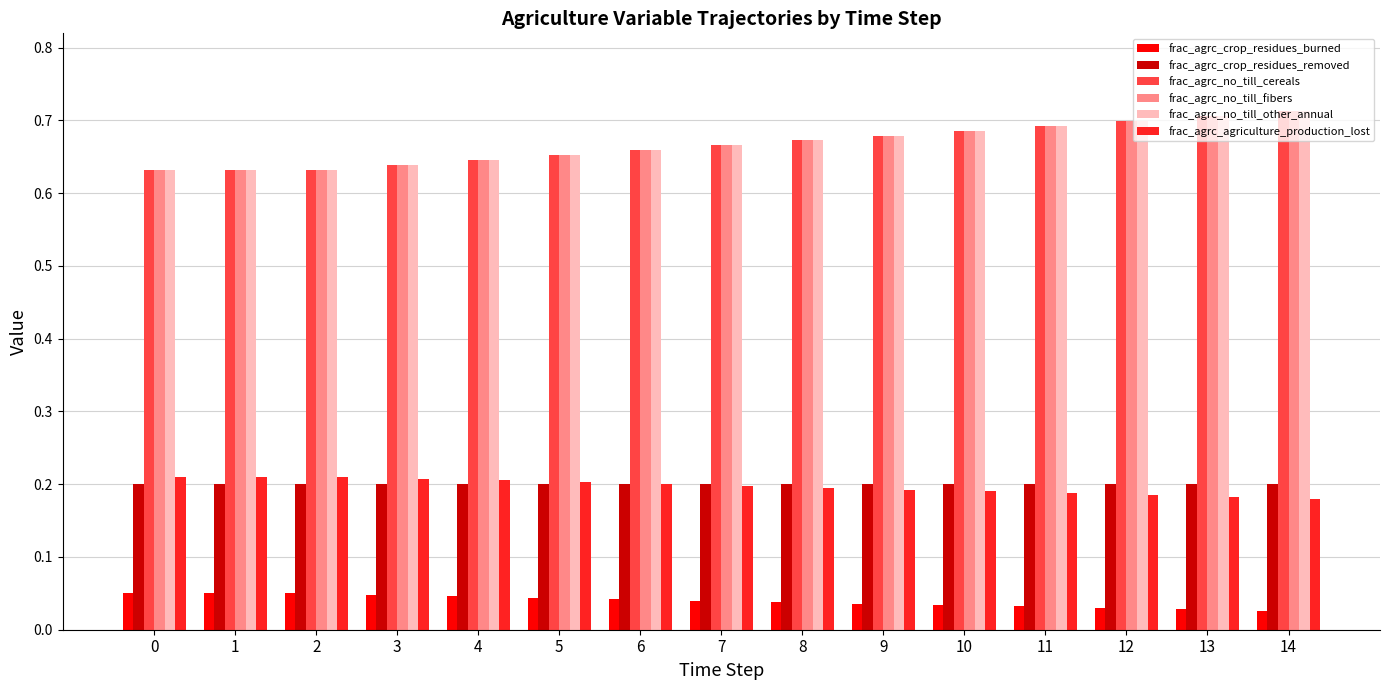

Count the frac_agrc_no_till_other_annual values in the range 0 to 1.

15